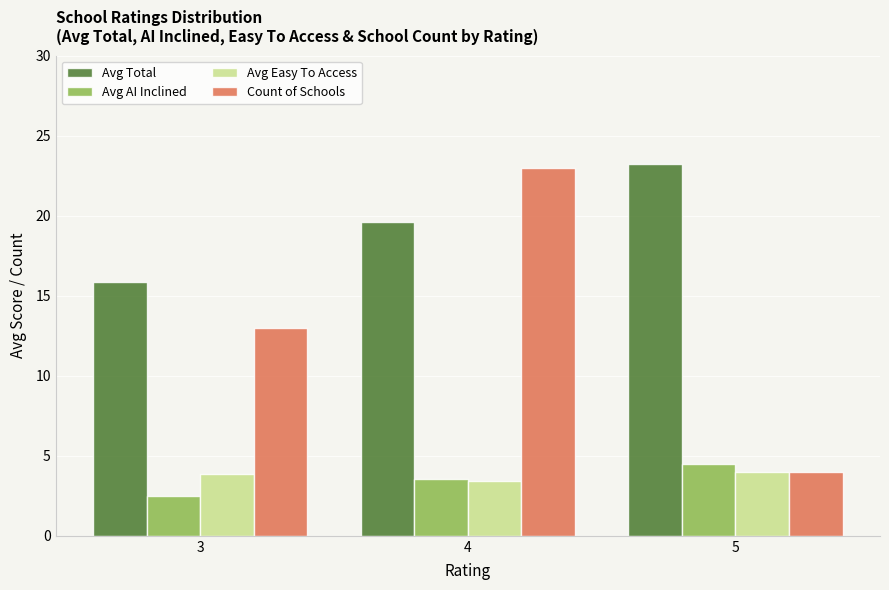

Which series has the largest total across all categories?

Avg Total